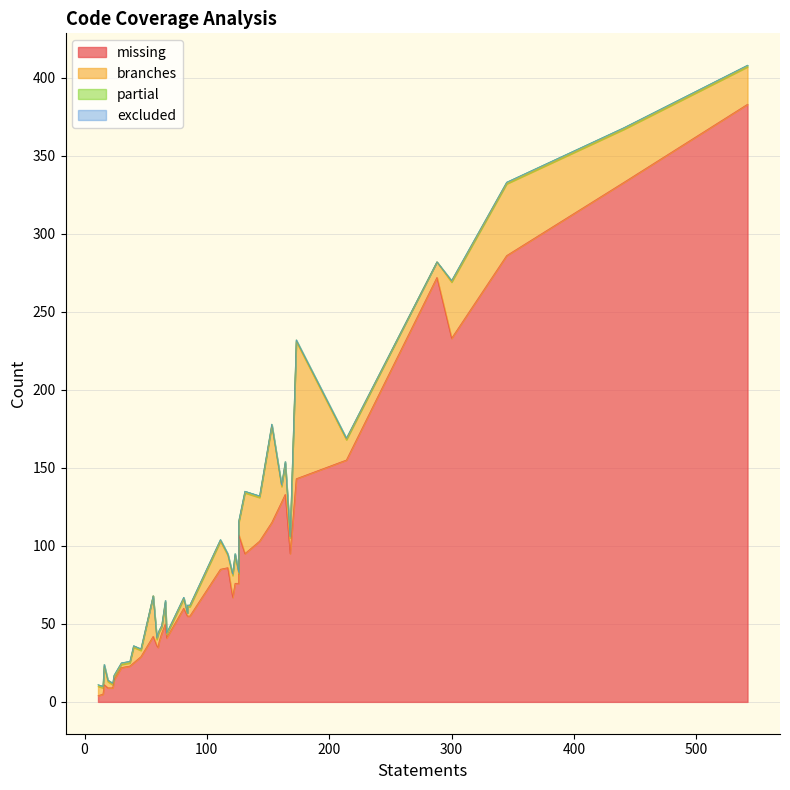

What are all the series names shown in the legend?

missing, branches, partial, excluded